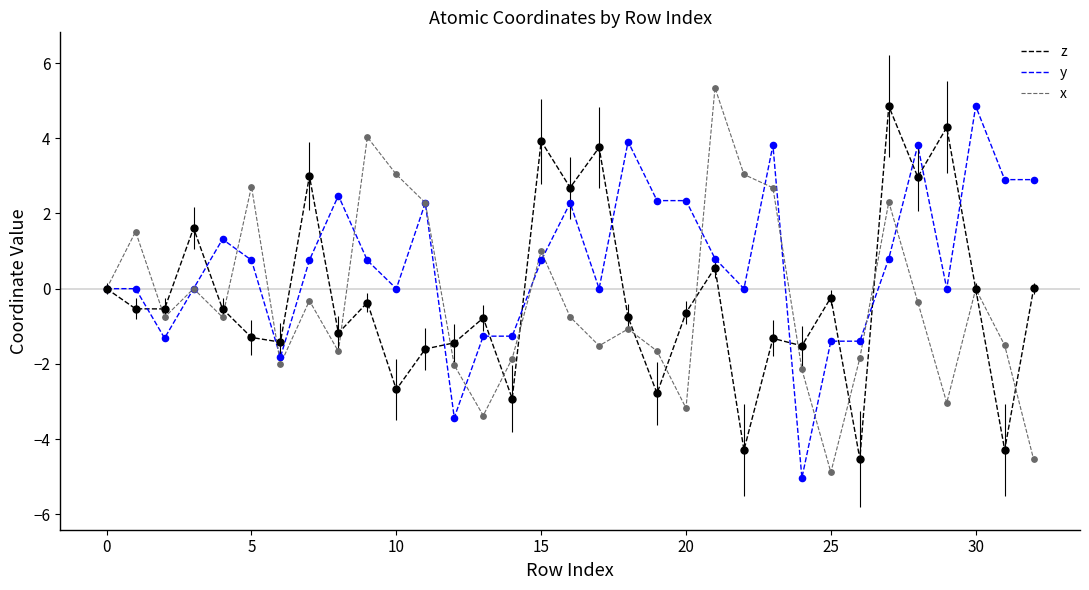

Which series has the largest total across all categories?

y